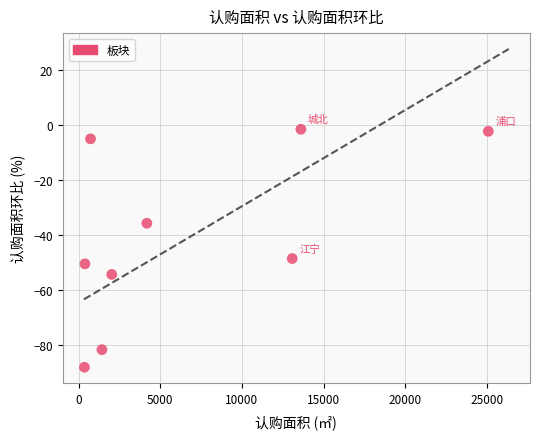

What is the range of Y values (max minus min)?

86.5